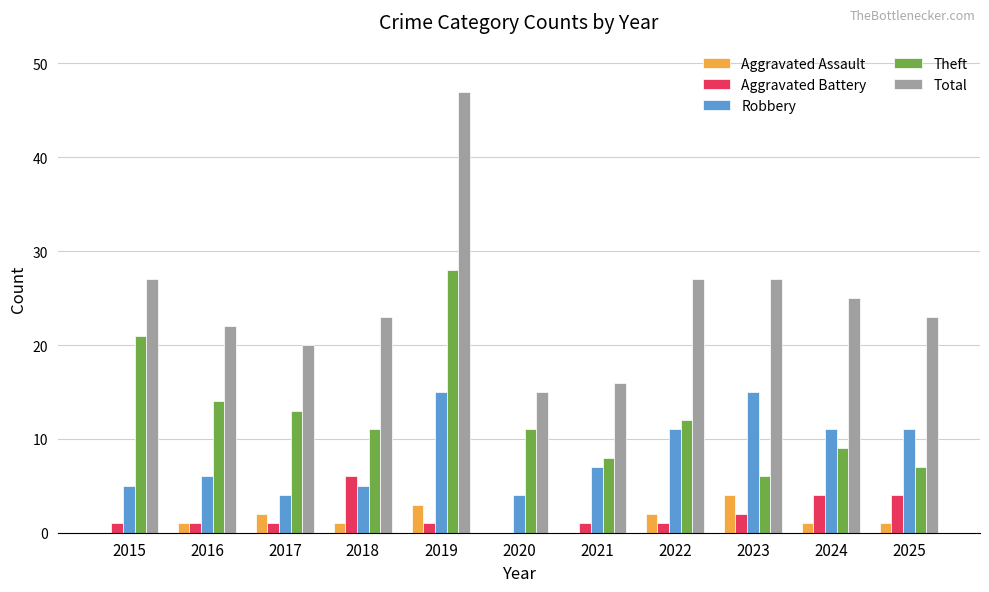

Is it true that Theft equals 14 at 2016?

True